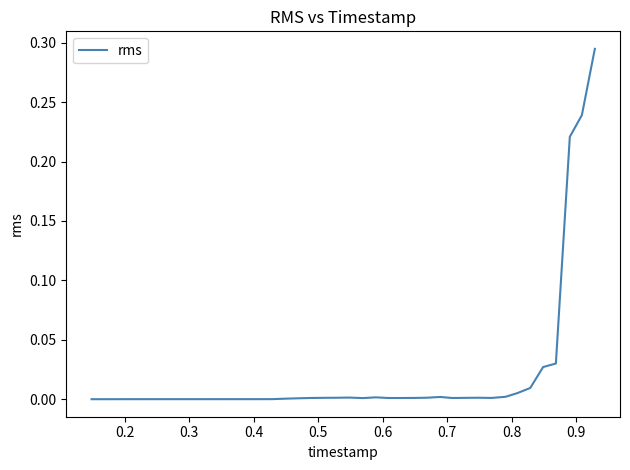

What is the sum of all values?

0.8